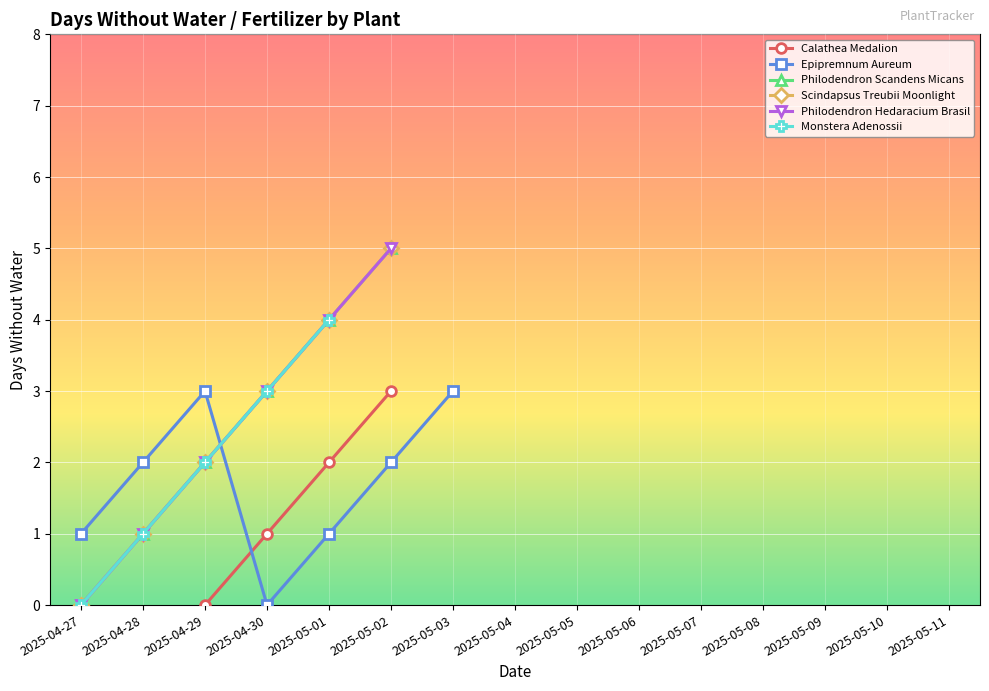

How many data points does each series have?

15